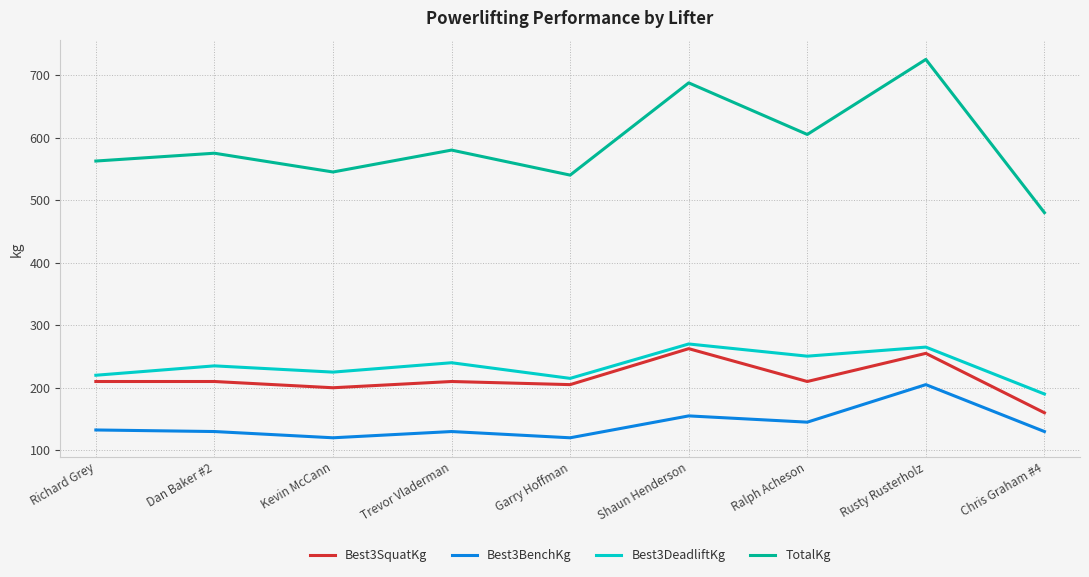

Rank the series at Trevor Vladerman from highest to lowest value.

TotalKg, Best3DeadliftKg, Best3SquatKg, Best3BenchKg